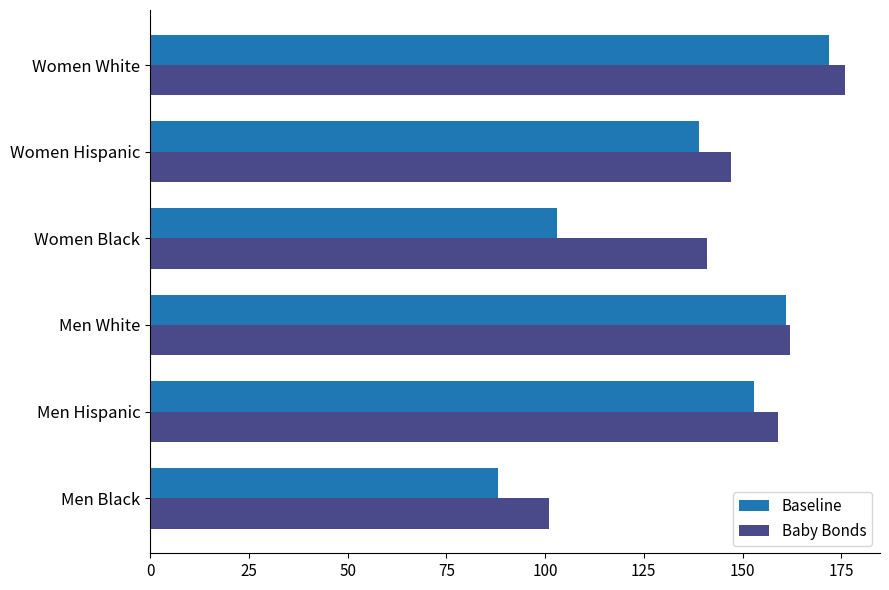

How many data points does each series have?

6